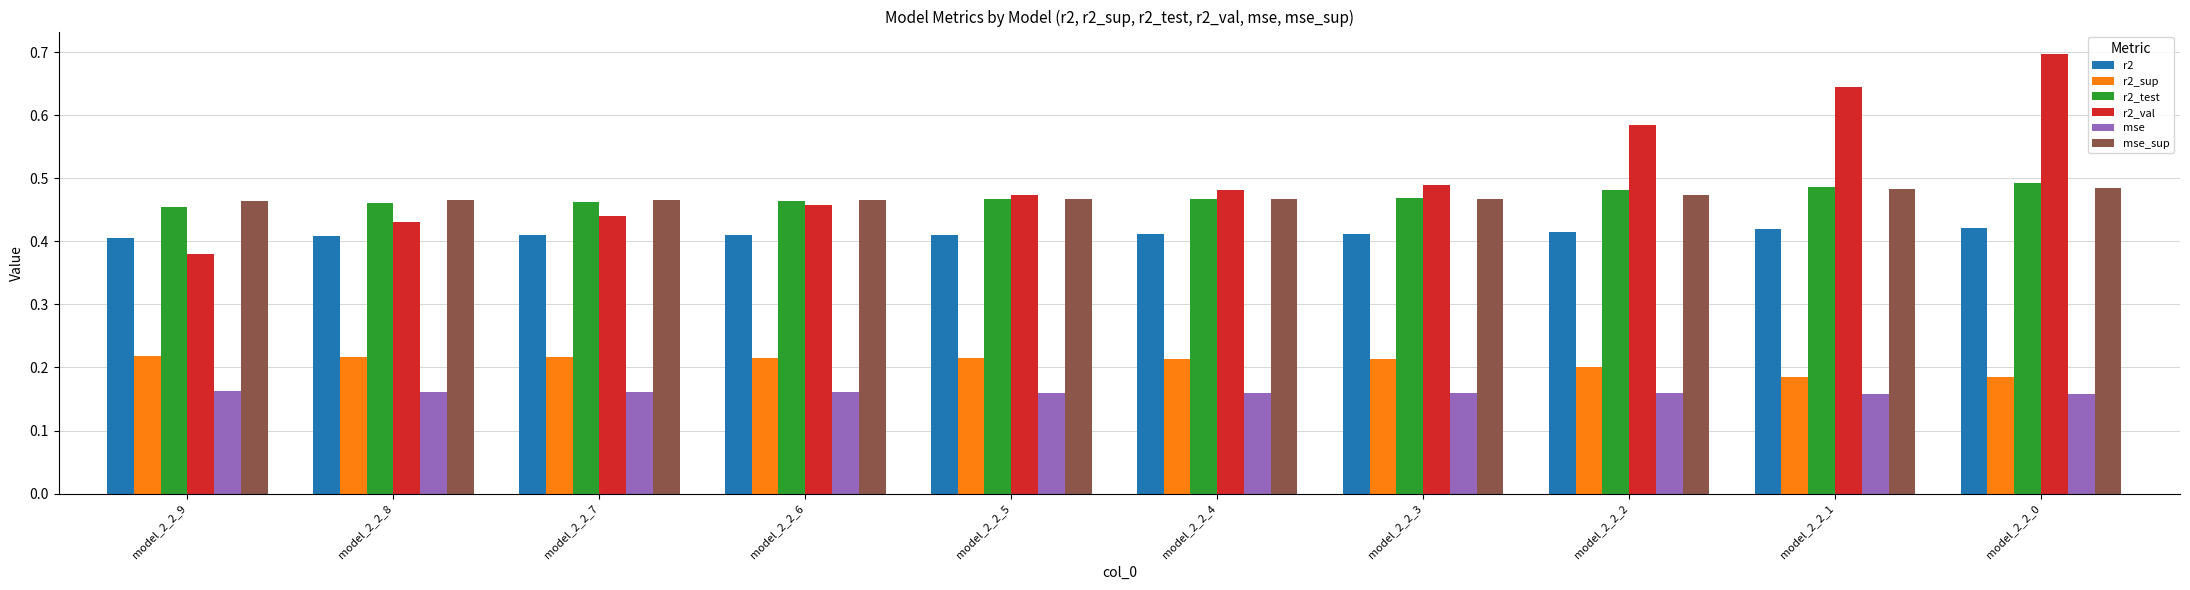

What is the maximum value shown in the chart?

0.7